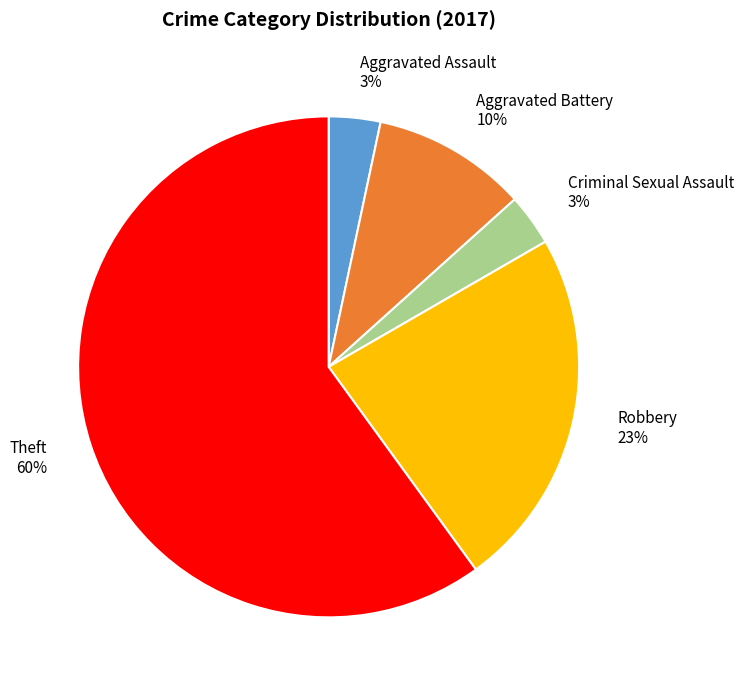

Is there a majority slice in this chart?

Yes